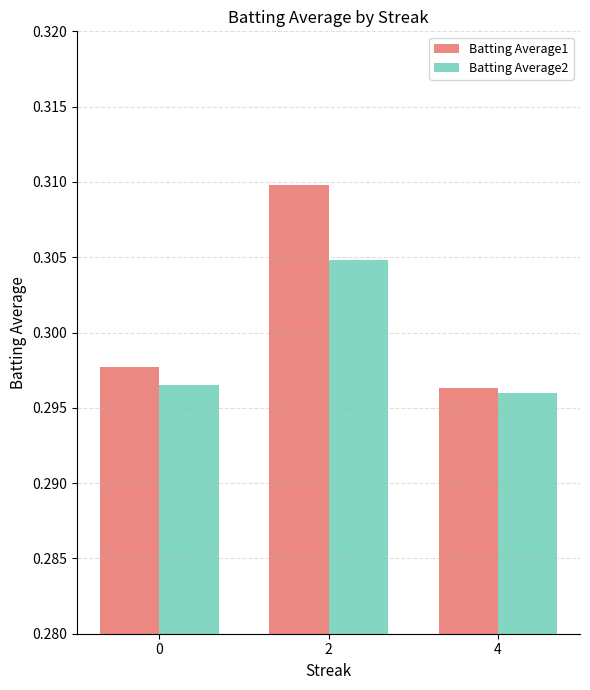

Which series has the widest spread of values?

Batting Average1